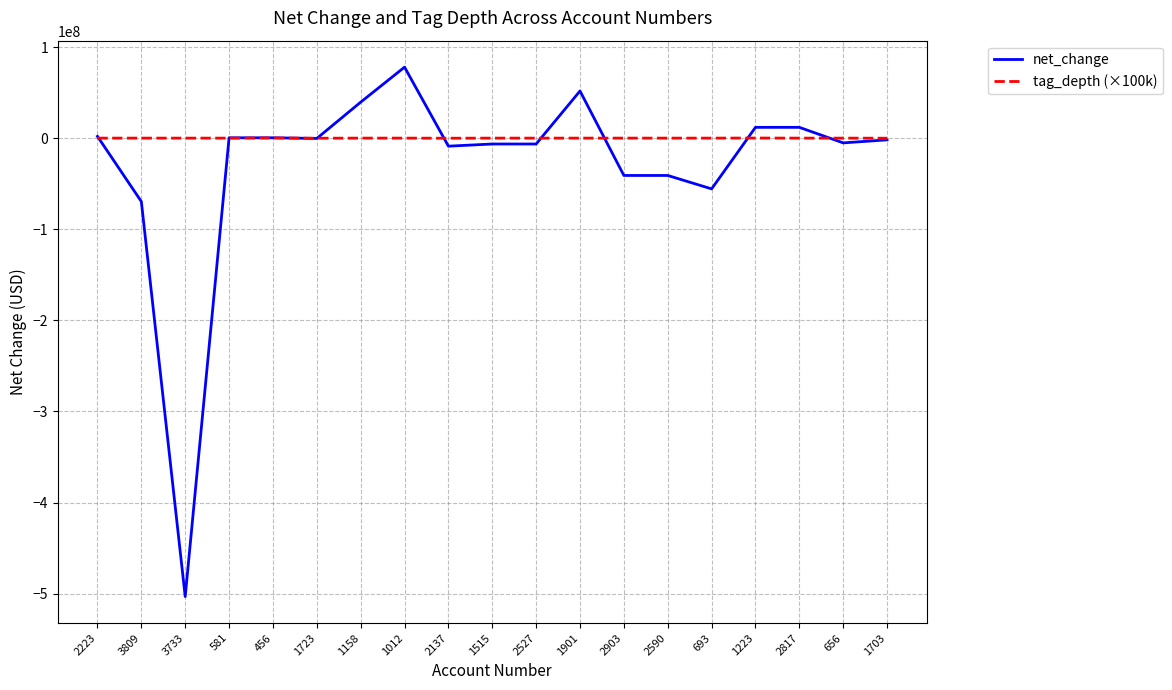

Which label corresponds to the smallest value in the chart?

3733